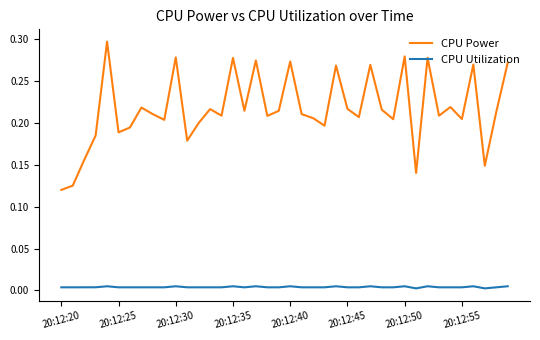

True or false: CPU Utilization and CPU Power intersect in this chart.

False